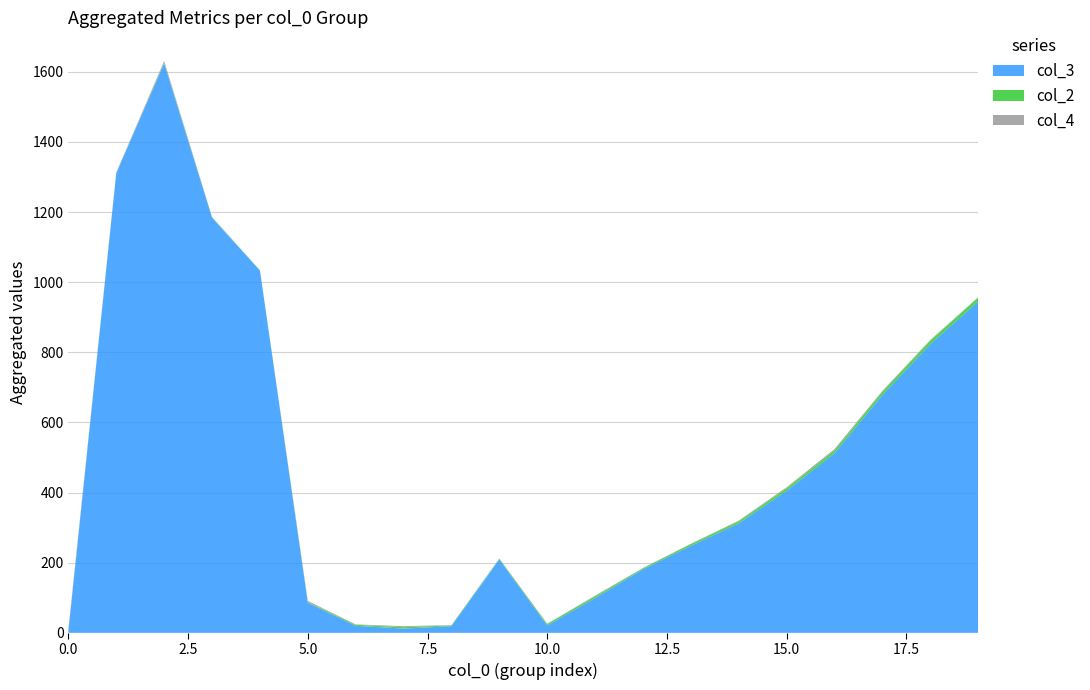

Reading left to right, what are all the values shown in this chart?

col_3: 5	1311	1624	1184	1033	86	20	12	19	209	21	99	181	248	312	405	512	678	823	945
col_2: 1	1	2	1	1	2	3	4	2	2	4	5	3	5	6	7	8	9	10	11
col_4: 5	1	5	1	0	3	1	3	1	1	1	2	1	1	2	3	4	3	2	1